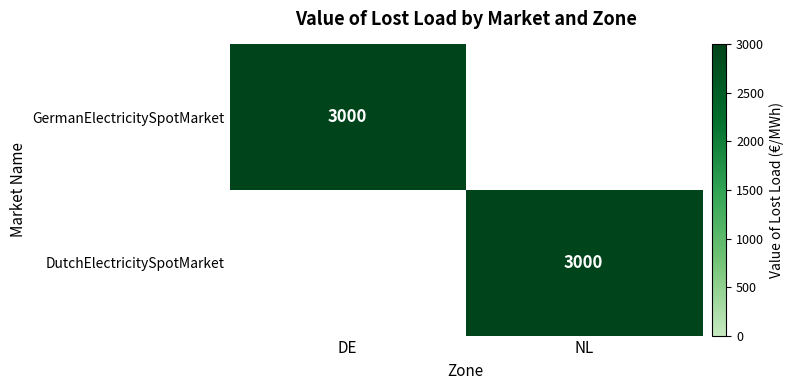

Is it true that GermanElectricitySpotMarket equals 1648 at DE?

False